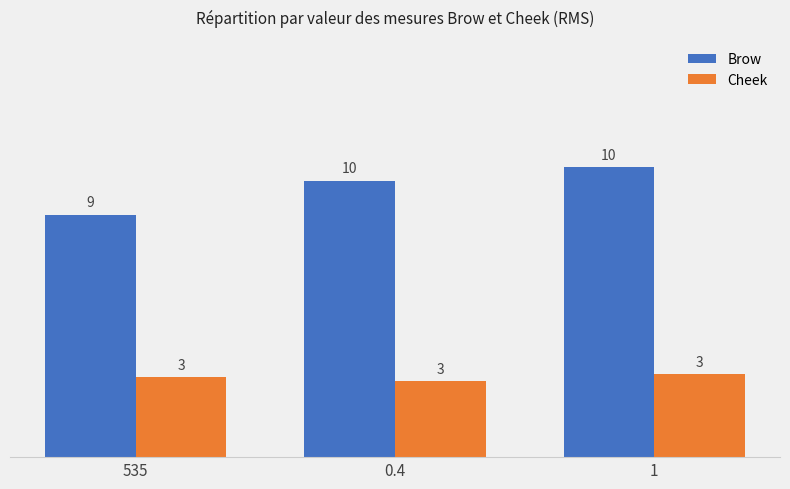

Is it true that Cheek equals 3.7 at 0.4?

False